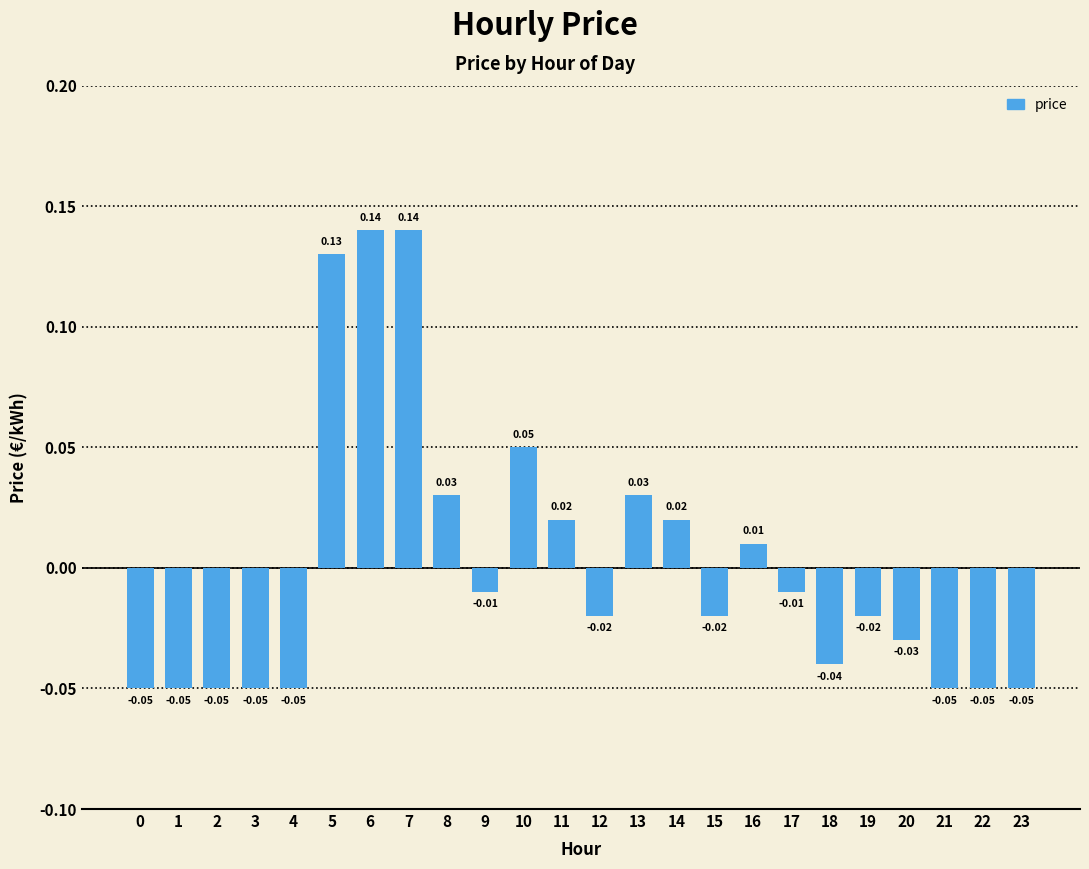

Which has a higher value, 2 or 18?

18